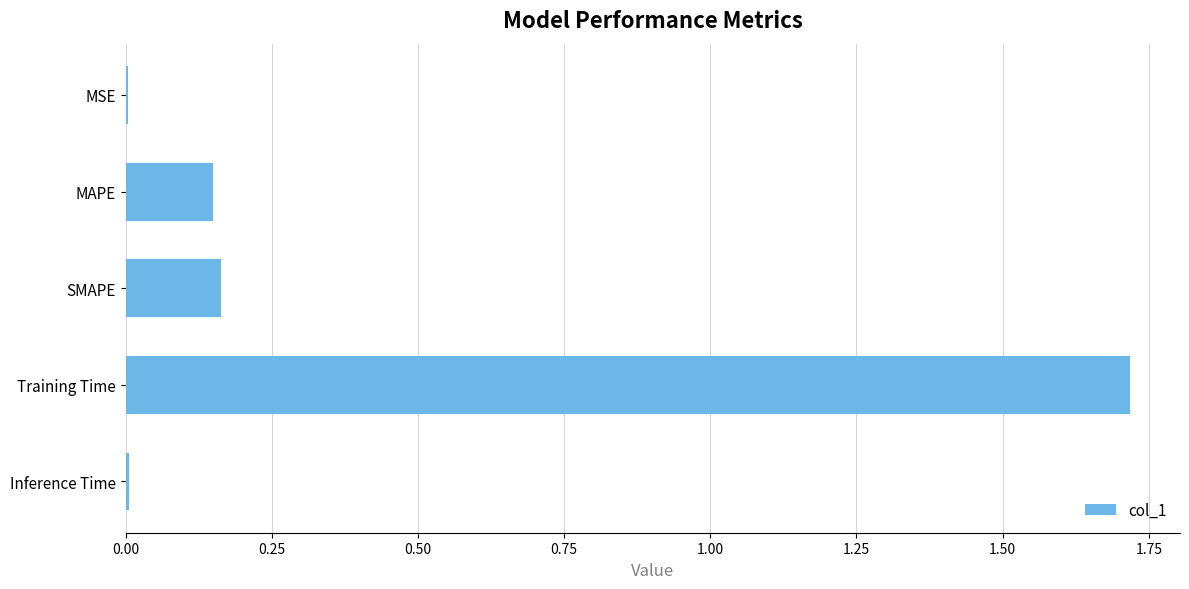

What is the sum of the values at Training Time and SMAPE?

1.9